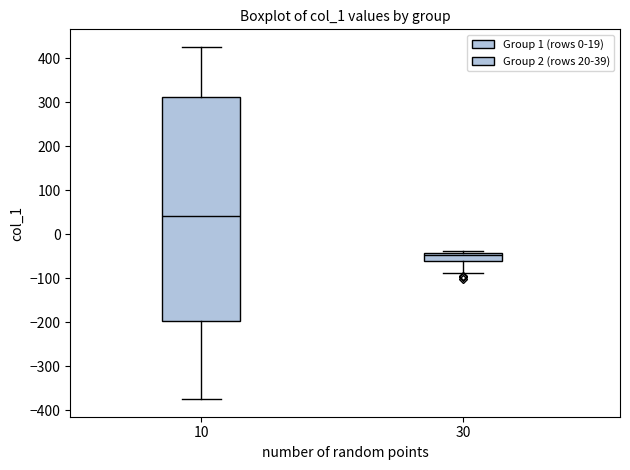

Which box has the highest median line?

10